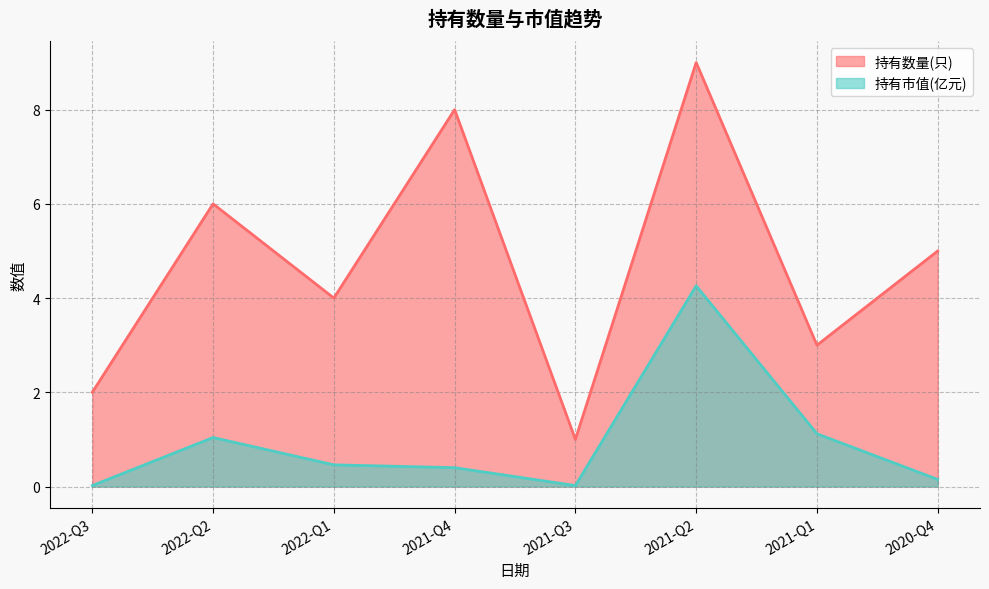

True or false: 持有数量(只) has a value of 2.0 at 2022-Q3.

True